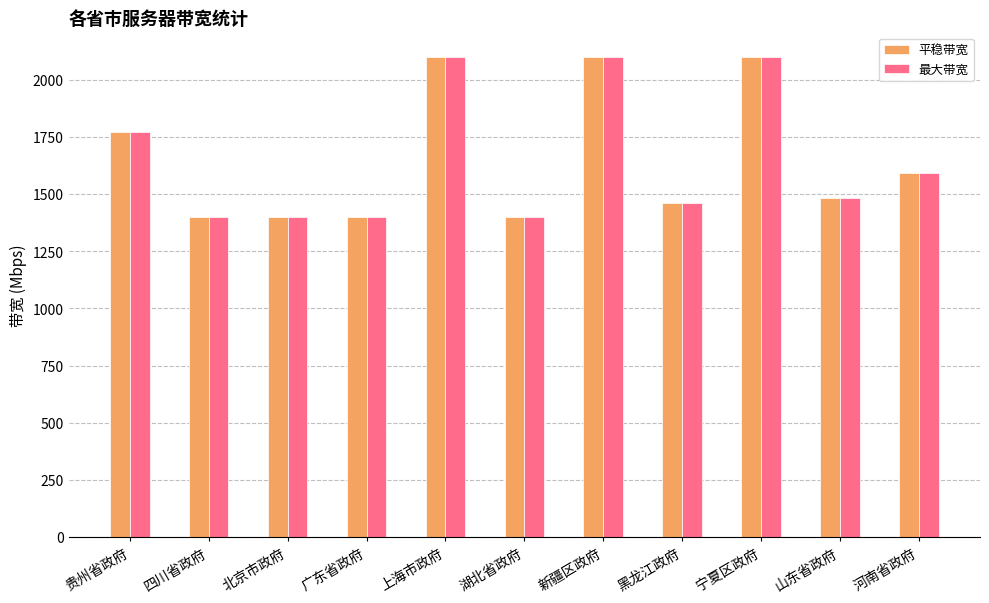

What is the highest value of the 最大带宽 series?

2101.0